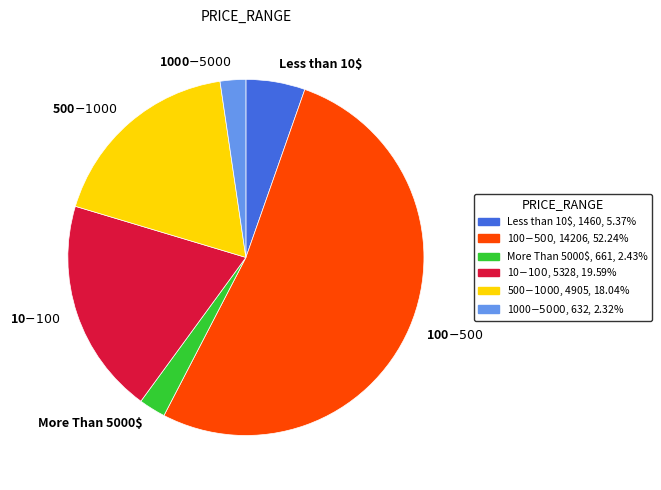

How many slices are in this pie chart?

6